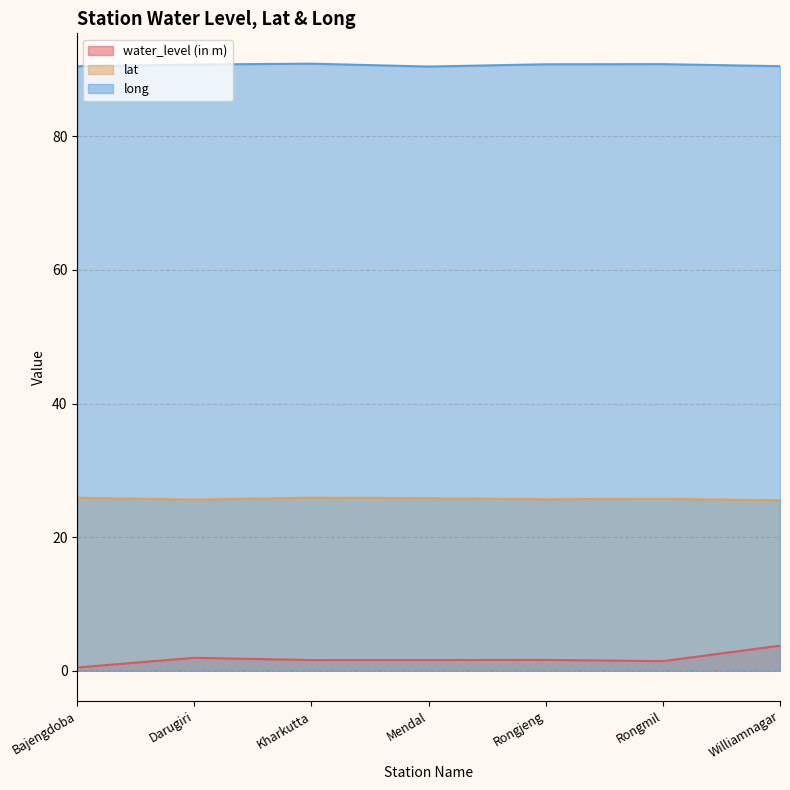

True or false: lat has a value of 34.3 at Williamnagar.

False